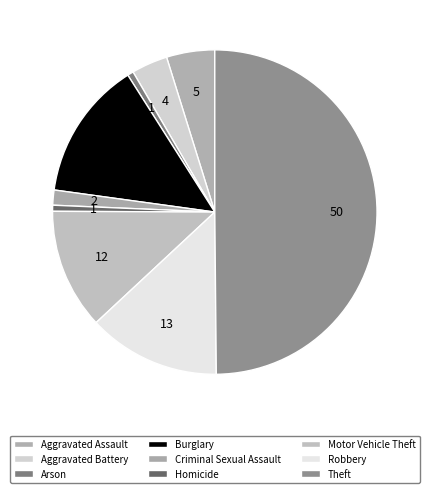

What is the largest slice in the pie chart?

Theft